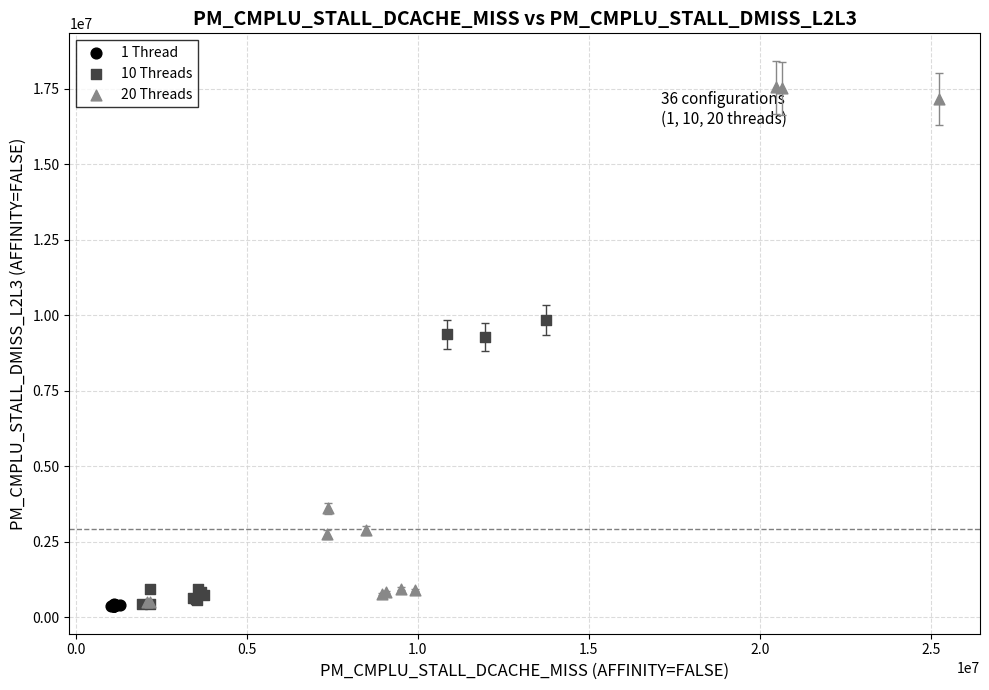

Which series has the widest spread of Y values?

20 Threads